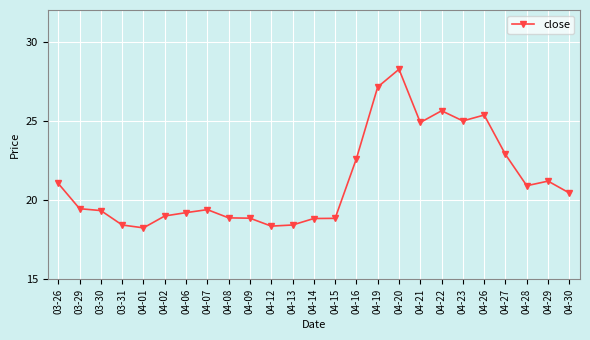

The value at 04-29 is 35.9. True or false?

False